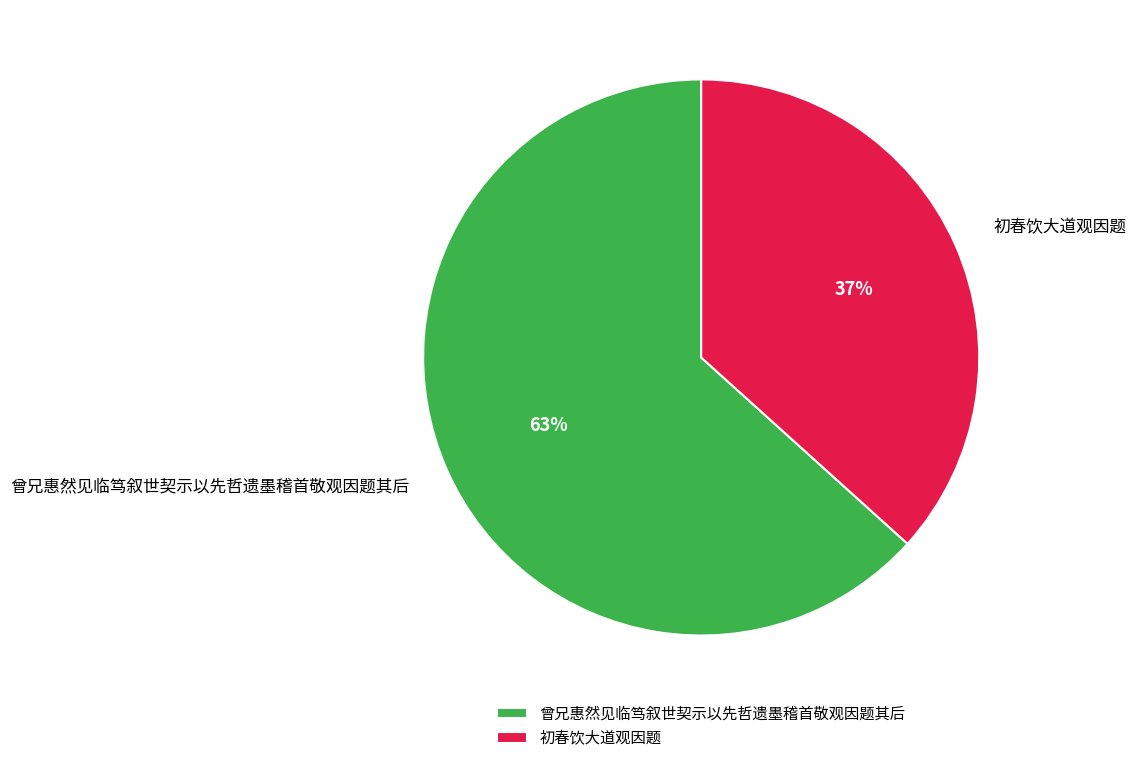

How many slices are in this pie chart?

2